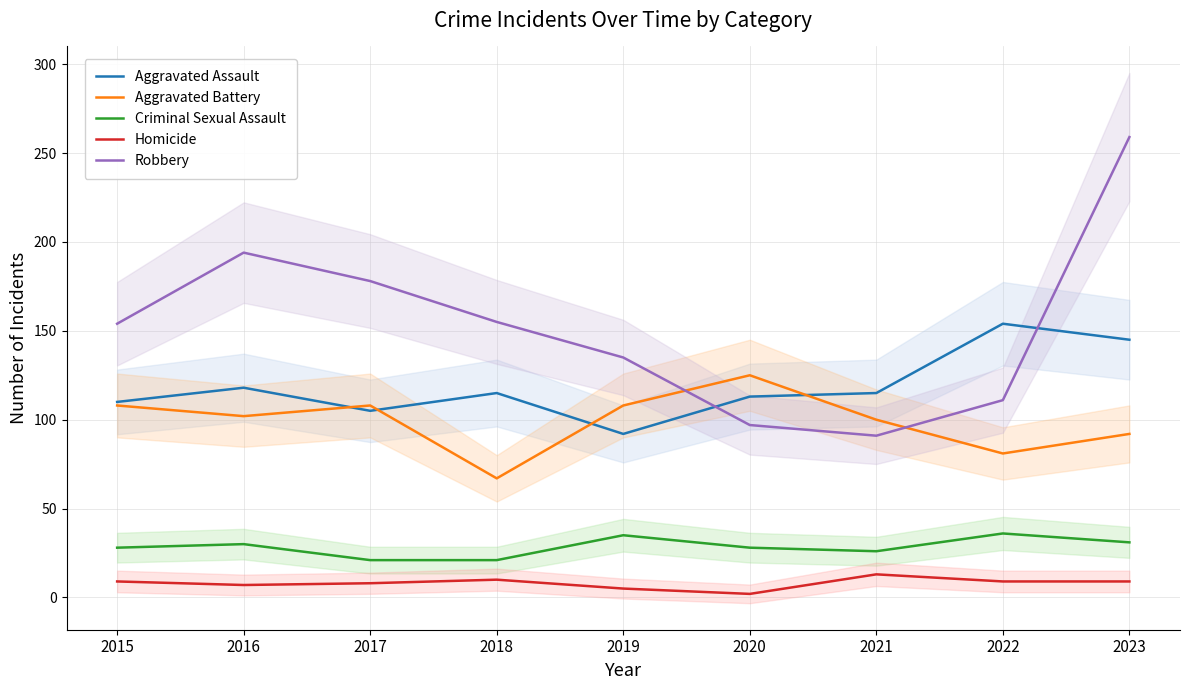

What is the minimum value shown in the chart?

2